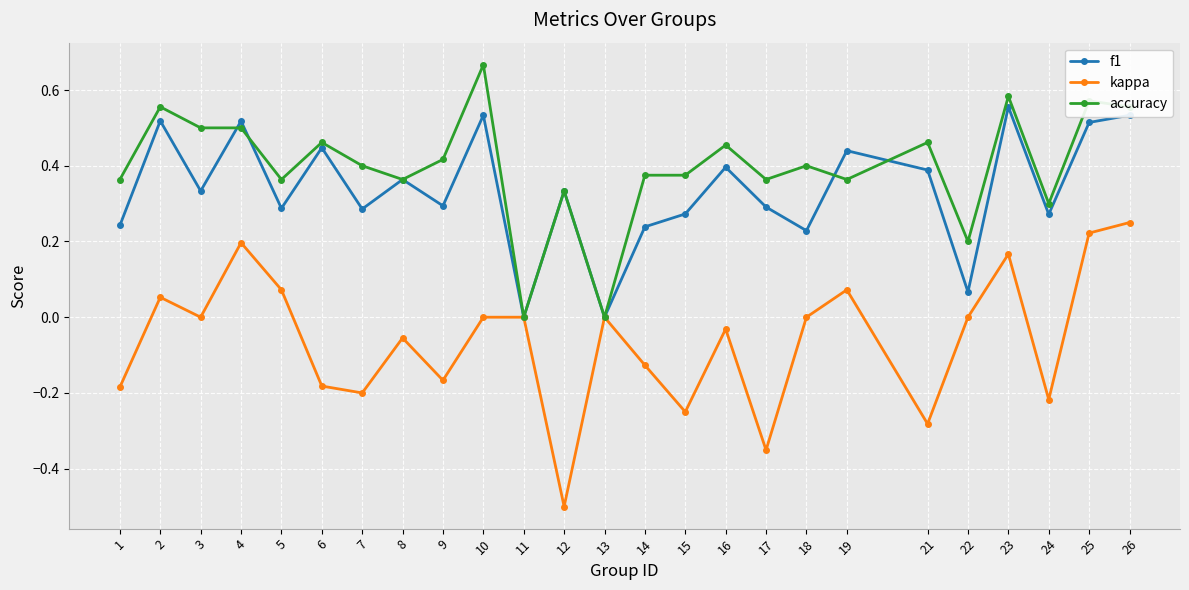

Is it true that kappa equals -0.4 at 15?

False